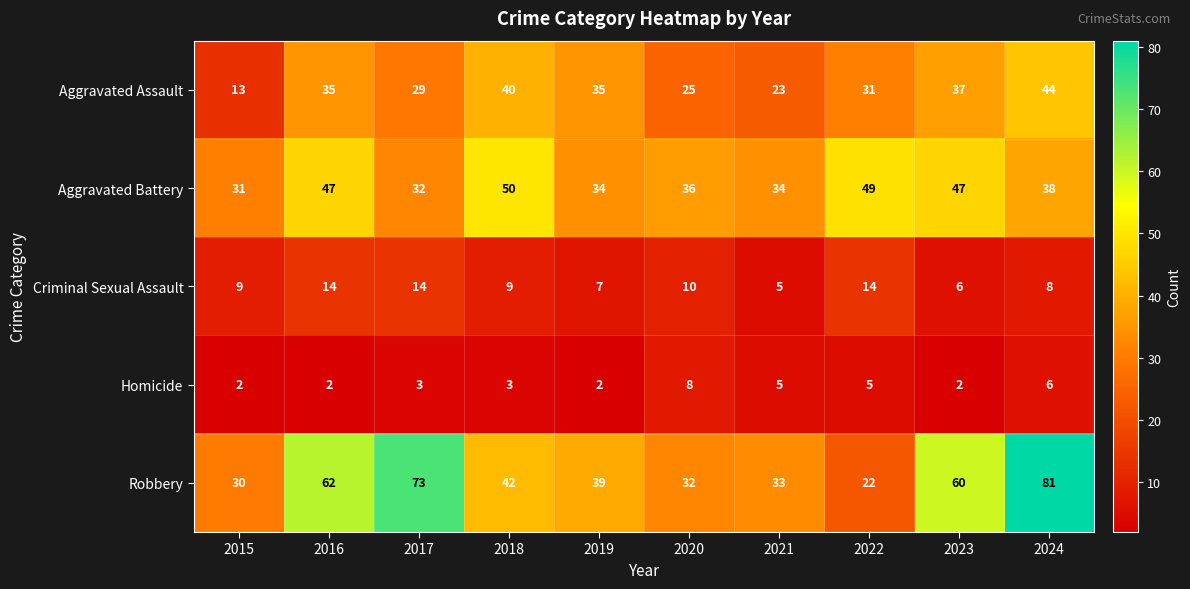

True or false: Criminal Sexual Assault has a value of 5 at 2017.

False